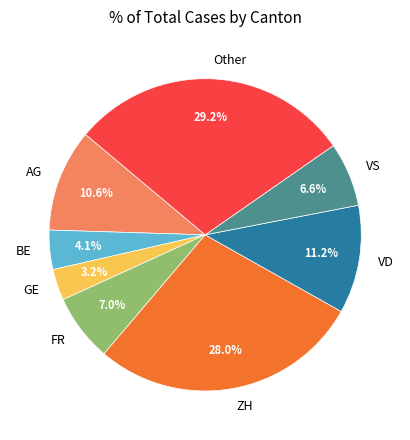

To the nearest percent, what portion does FR represent?

7%